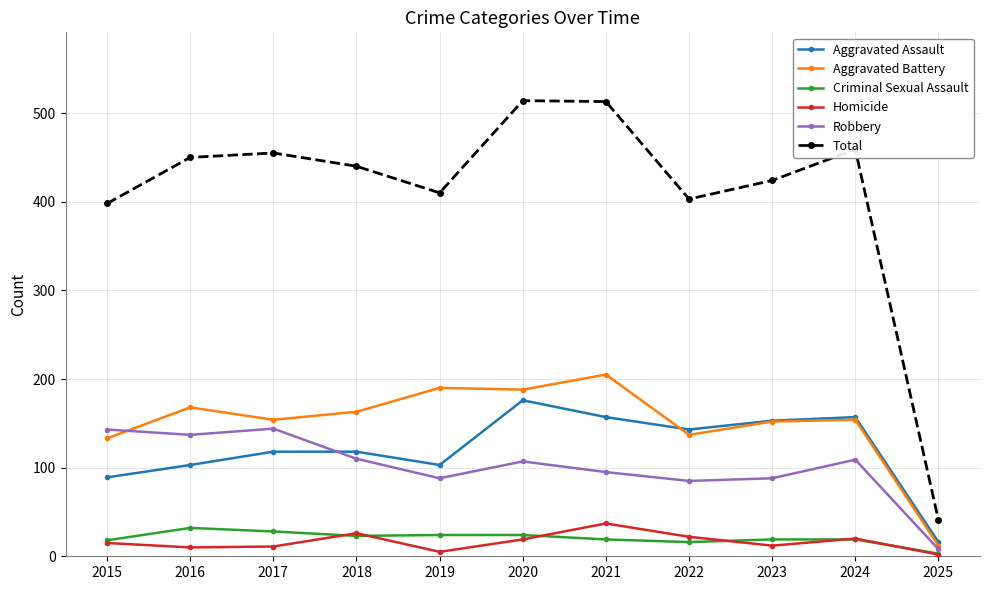

Is it true that Total equals 202 at 2018?

False